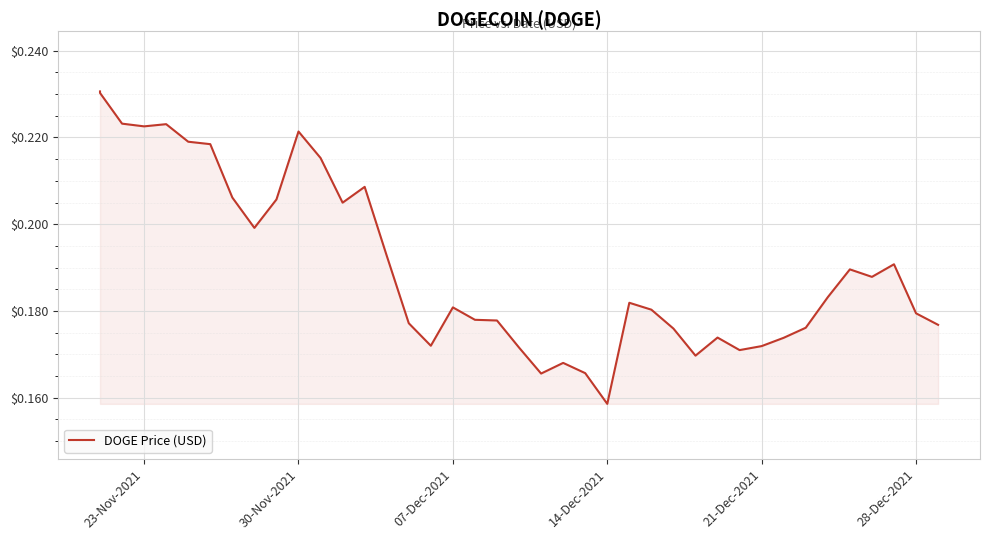

Reading right to left, what are all the values shown in this chart?

0.2	0.2	0.2	0.2	0.2	0.2	0.2	0.2	0.2	0.2	0.2	0.2	0.2	0.2	0.2	0.2	0.2	0.2	0.2	0.2	0.2	0.2	0.2	0.2	0.2	0.2	0.2	0.2	0.2	0.2	0.2	0.2	0.2	0.2	0.2	0.2	0.2	0.2	0.2	0.2